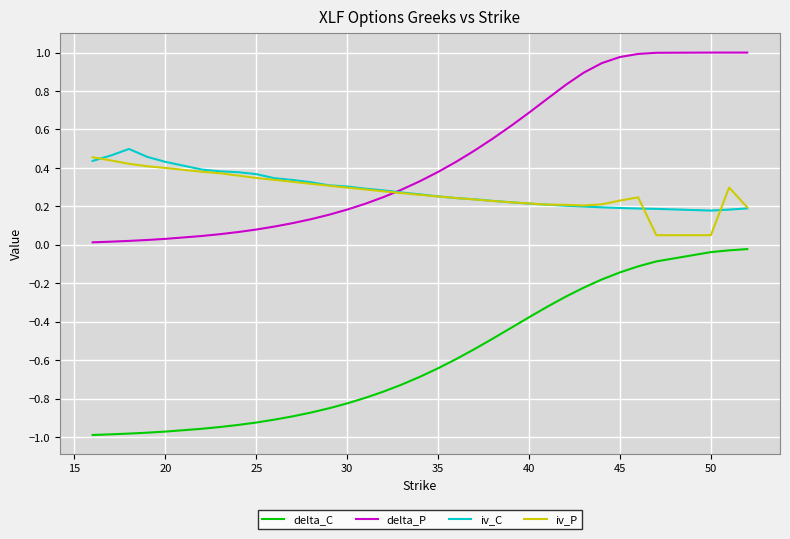

Which series has the largest total across all categories?

delta_P